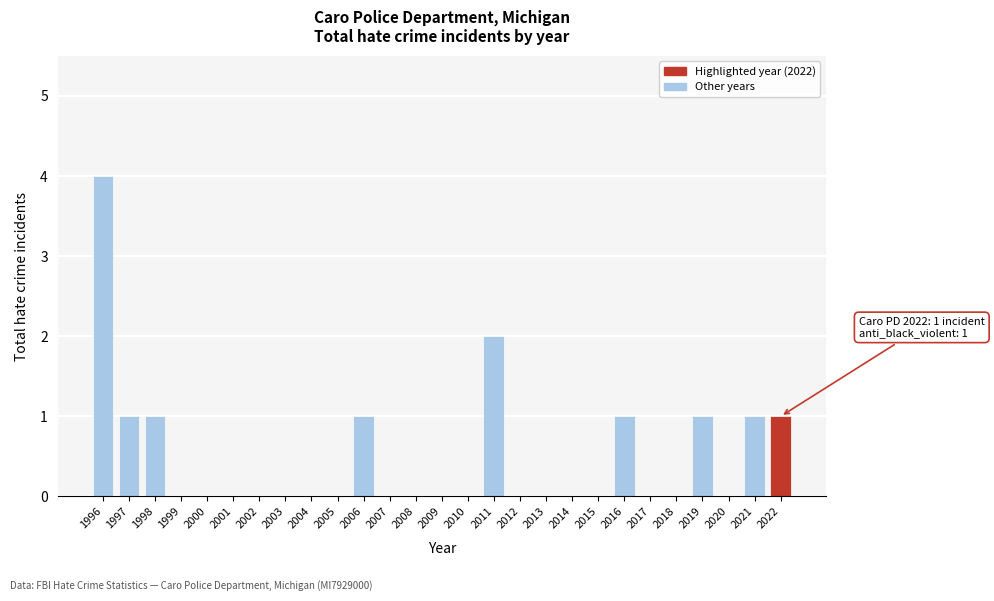

Reading left to right, list all the values displayed in this chart.

1996=4	1997=1	1998=1	1999=0	2000=0	2001=0	2002=0	2003=0	2004=0	2005=0	2006=1	2007=0	2008=0	2009=0	2010=0	2011=2	2012=0	2013=0	2014=0	2015=0	2016=1	2017=0	2018=0	2019=1	2020=0	2021=1	2022=1